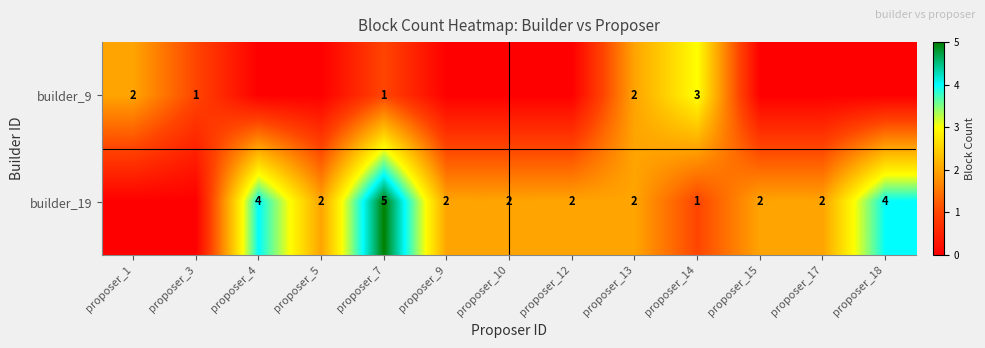

How many distinct data groups are displayed?

2